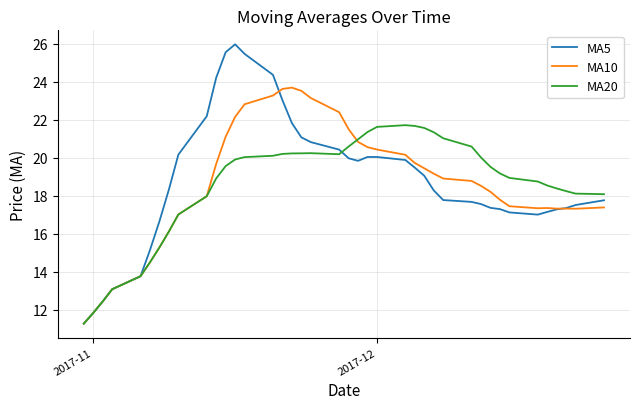

What are all the series names shown in the legend?

MA5, MA10, MA20